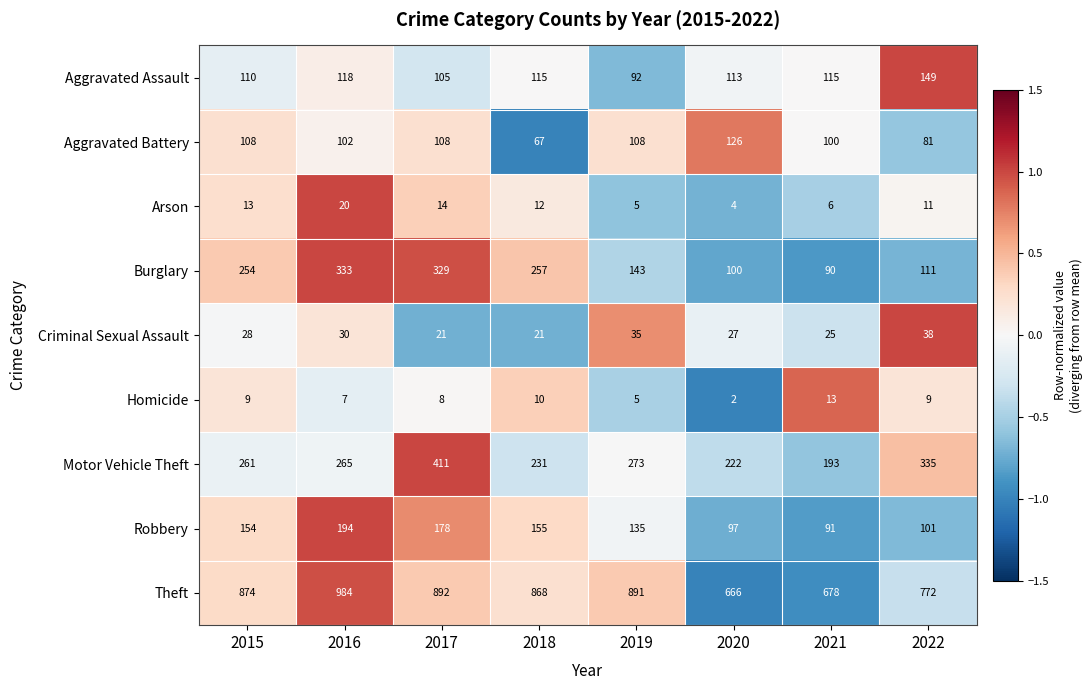

Is it true that Criminal Sexual Assault equals 28 at 2015?

True